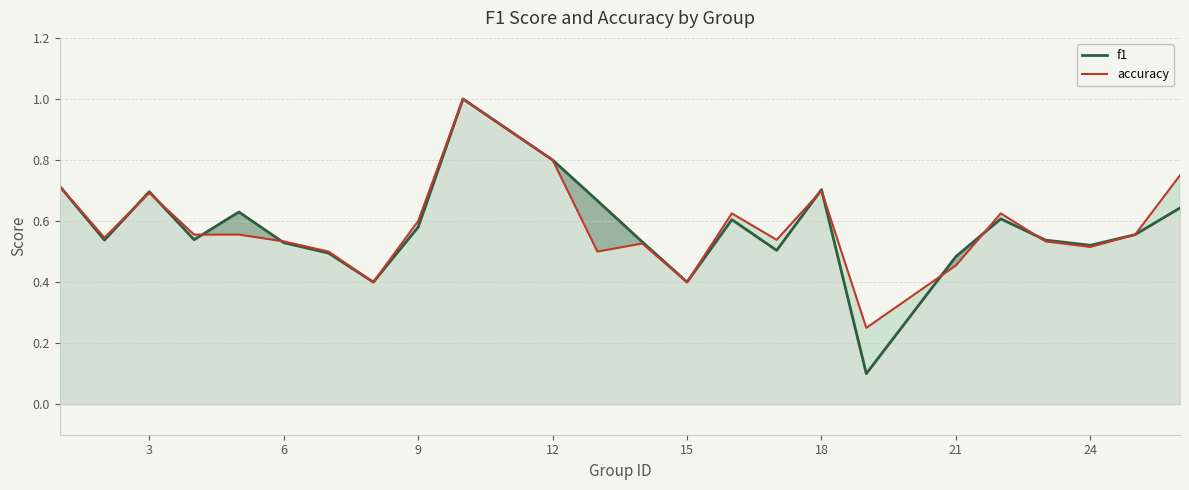

What is the highest value of the accuracy series?

1.0